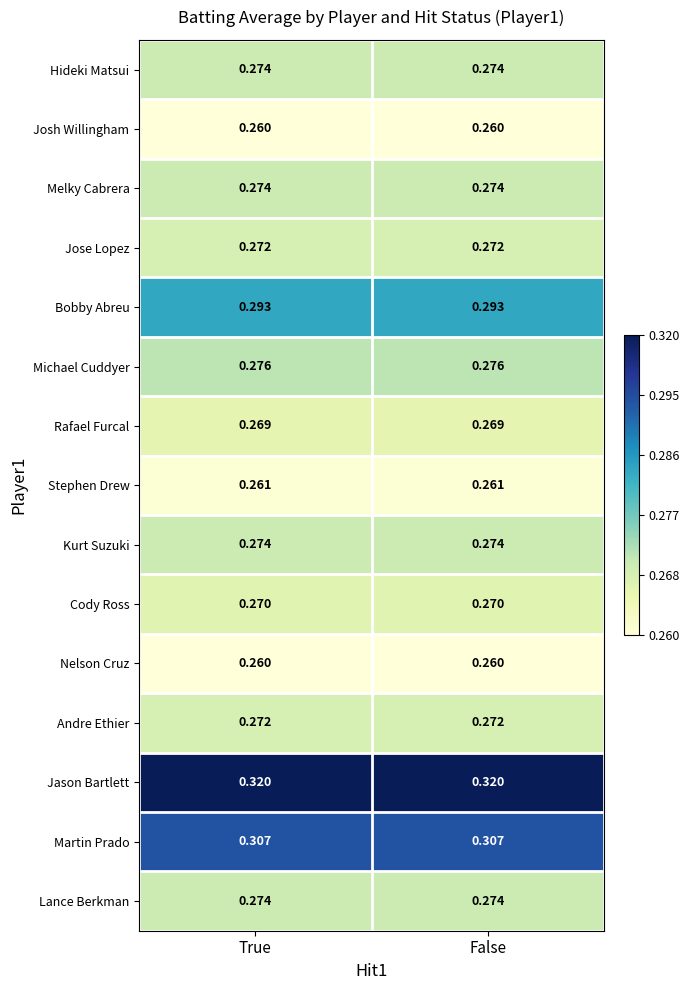

Is the value of Cody Ross at True greater than the value of Josh Willingham at True?

Yes